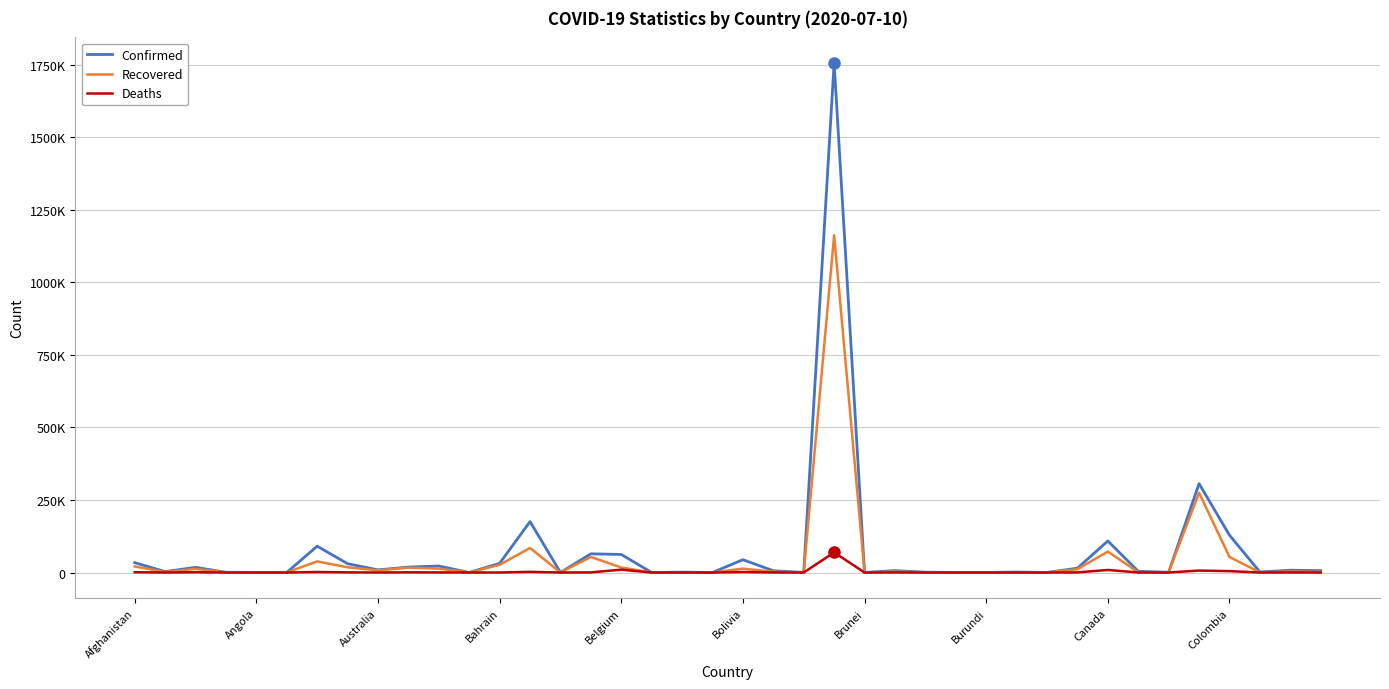

Where is the first local minimum for Deaths?

Angola